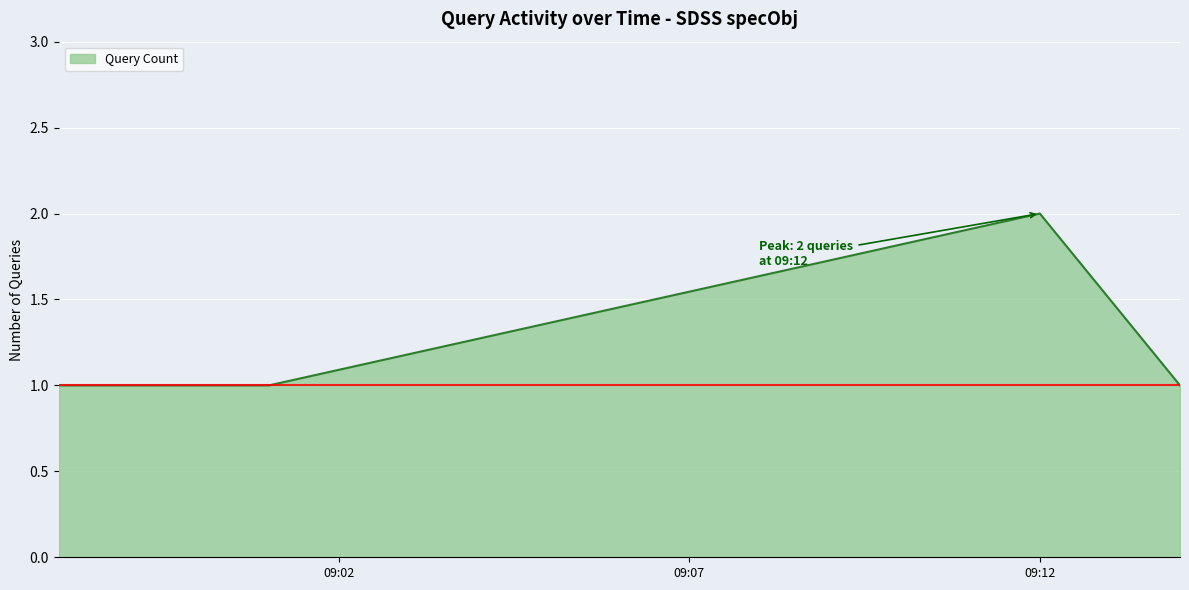

What is the sum of all values?

5